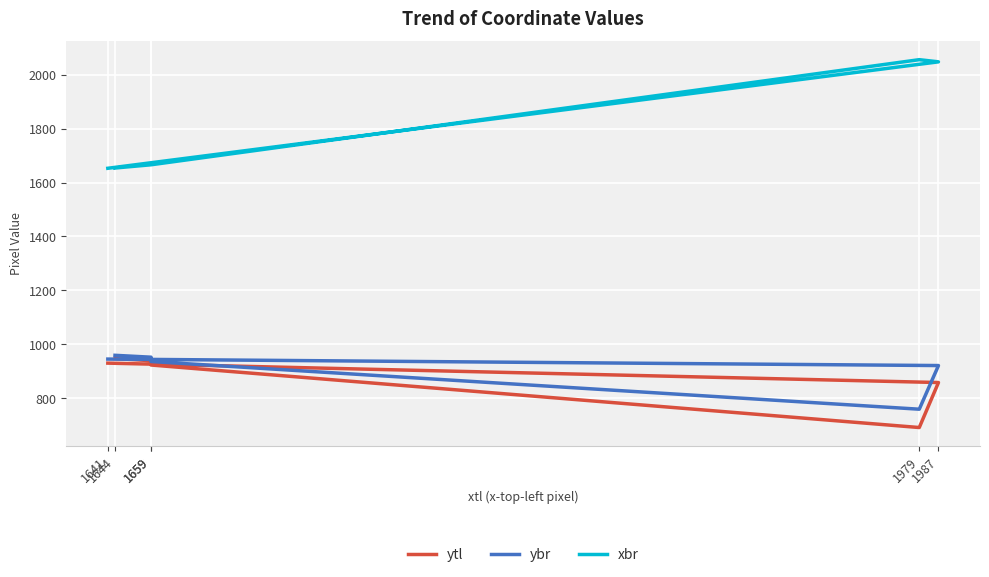

What is the sum of all ytl values?

5288